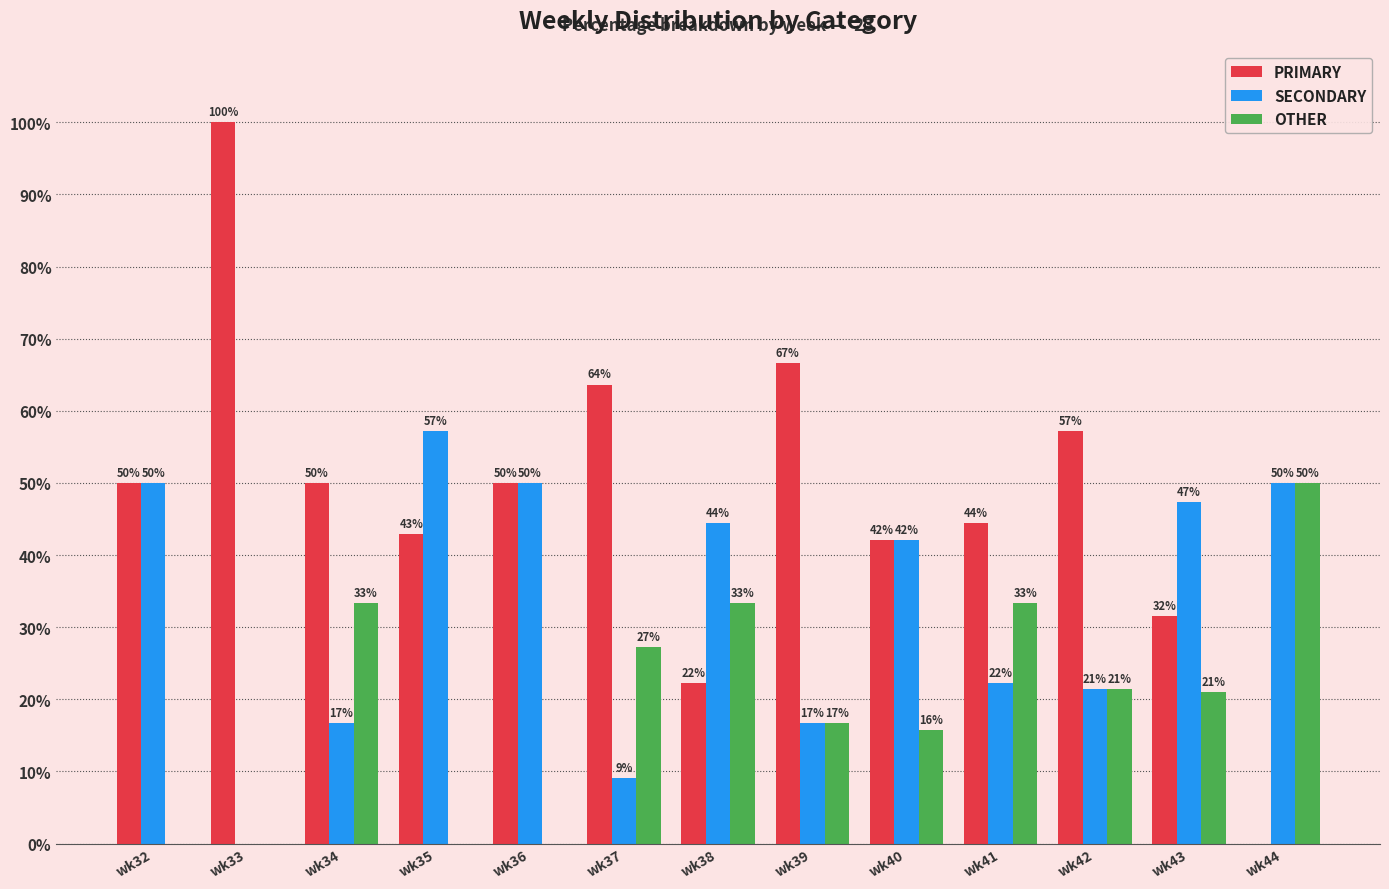

Which series changed the most between wk40 and wk44?

PRIMARY